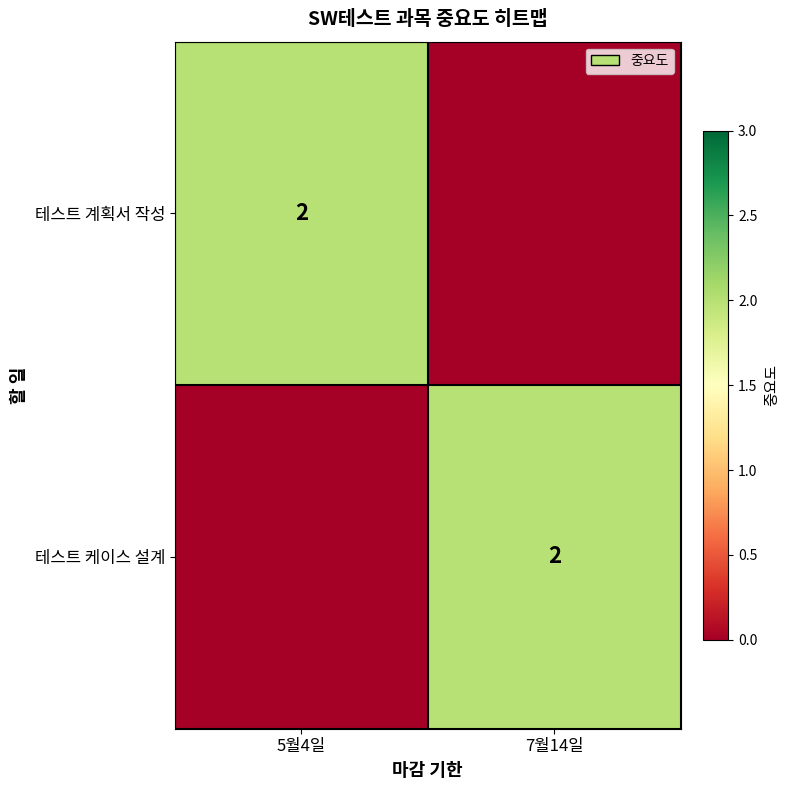

The value of 테스트 계획서 작성 at 5월4일 is 1. True or false?

False